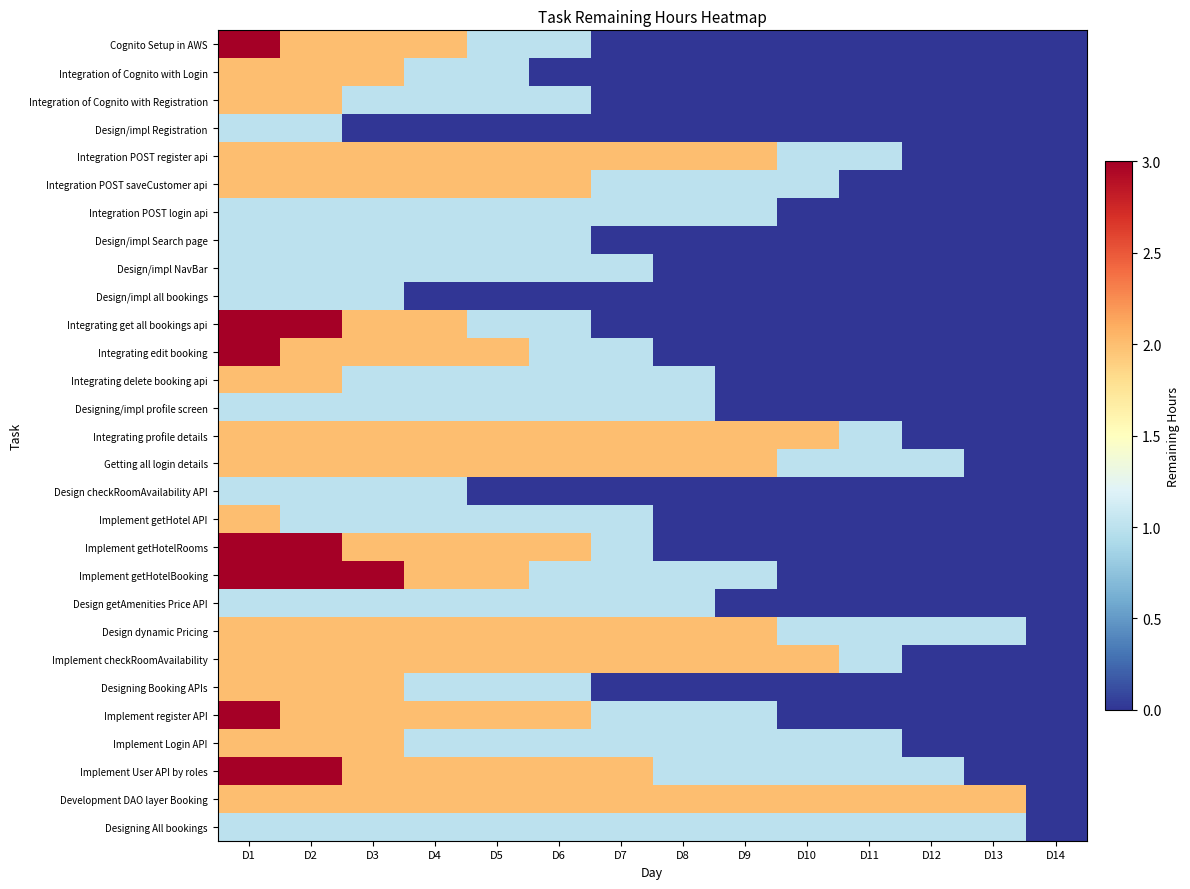

List the series in order of their peak value, lowest first.

Design/impl Registration, Integration POST login api, Design/impl Search page, Design/impl NavBar, Design/impl all bookings, Designing/impl profile screen, Design checkRoomAvailability API, Design getAmenities Price API, Designing All bookings, Integration of Cognito with Login, Integration of Cognito with Registration, Integration POST register api, Integration POST saveCustomer api, Integrating delete booking api, Integrating profile details, Getting all login details, Implement getHotel API, Design dynamic Pricing, Implement checkRoomAvailability, Designing Booking APIs, Implement Login API, Development DAO layer Booking, Cognito Setup in AWS, Integrating get all bookings api, Integrating edit booking, Implement getHotelRooms, Implement getHotelBooking, Implement register API, Implement User API by roles